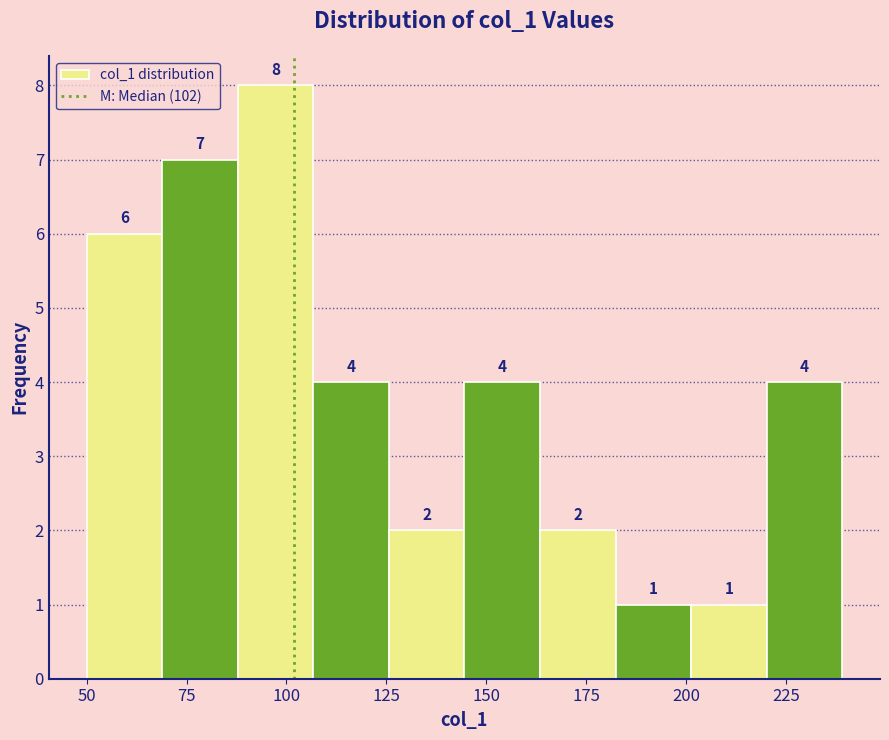

Read against the x-axis, roughly where is the centre of the tallest bar?

95